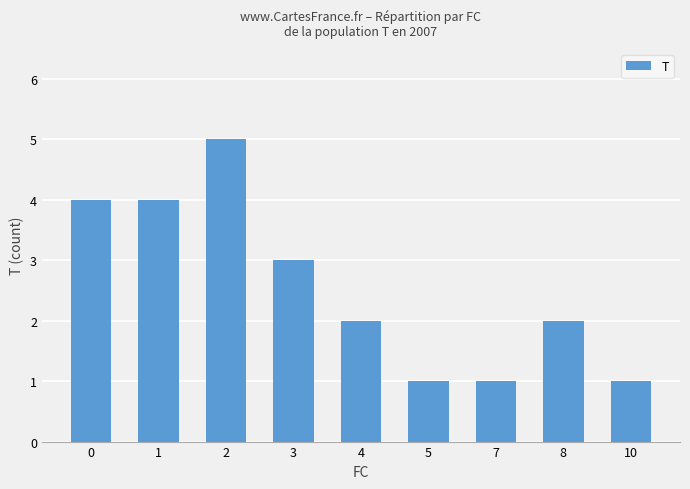

What is the sum of all values?

23